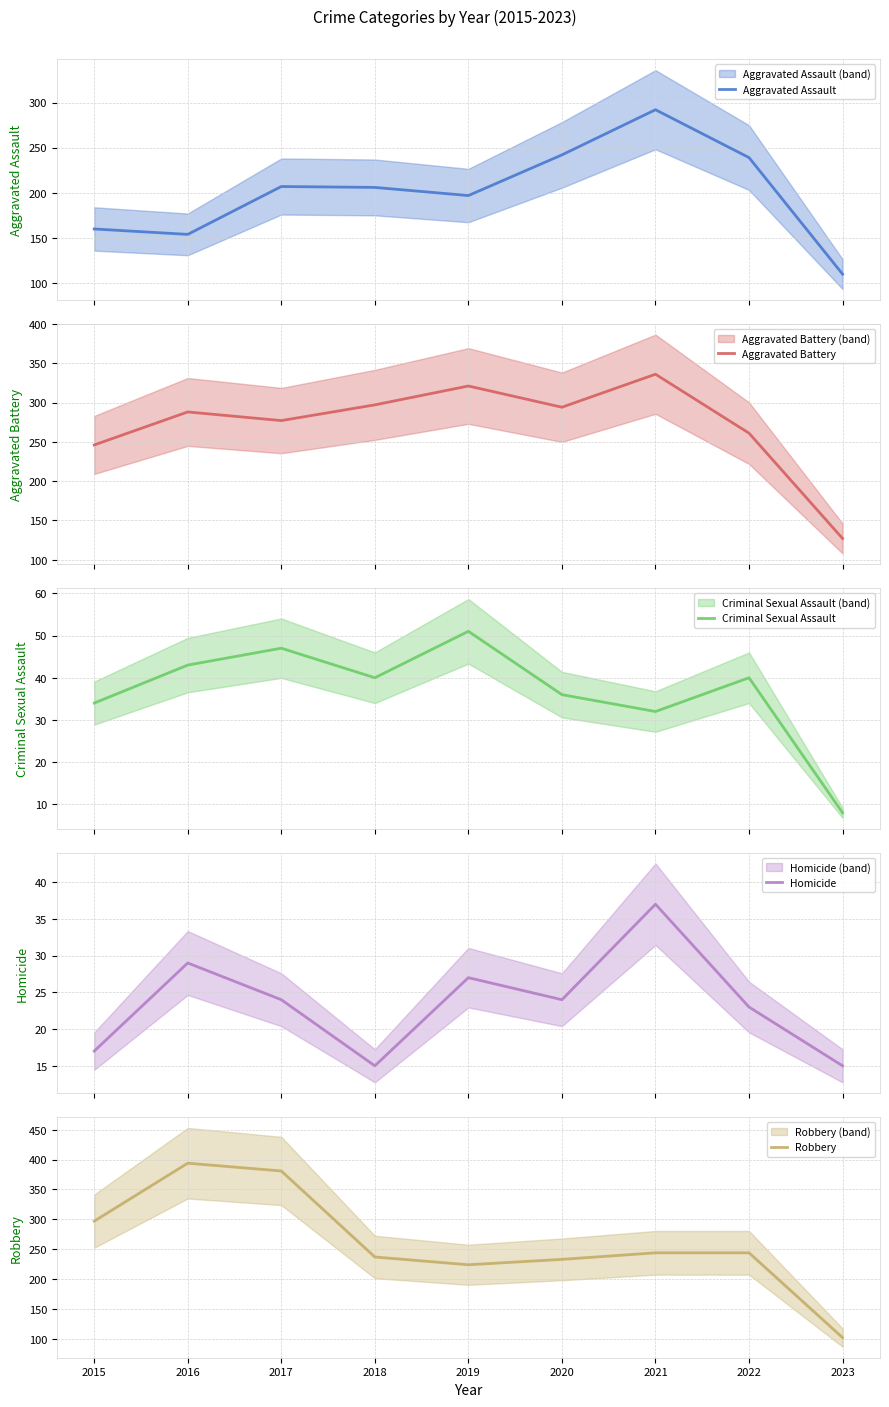

Which label corresponds to the largest value in the chart?

2016